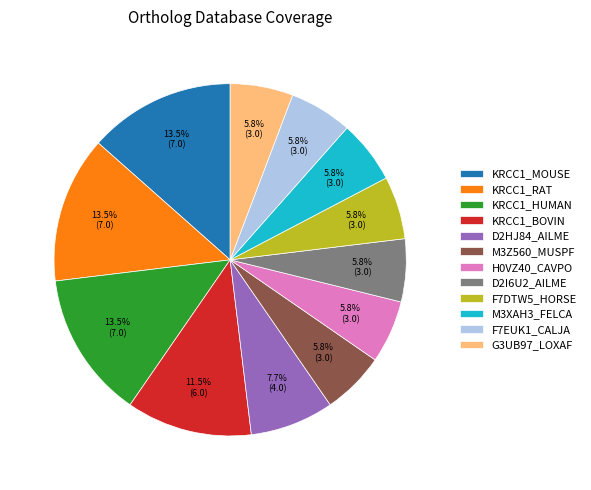

What is the ratio of the value at G3UB97_LOXAF to the value at KRCC1_MOUSE?

0.4